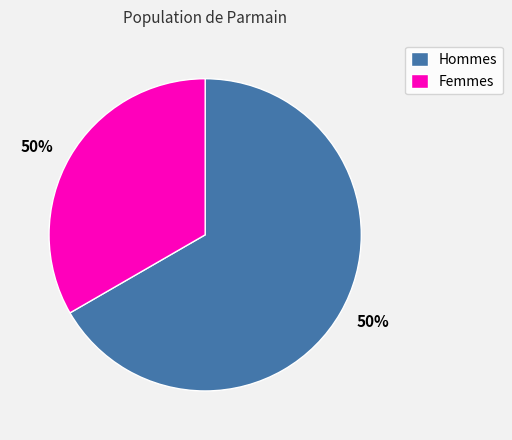

True or false: 1 accounts for 3% of the total.

False